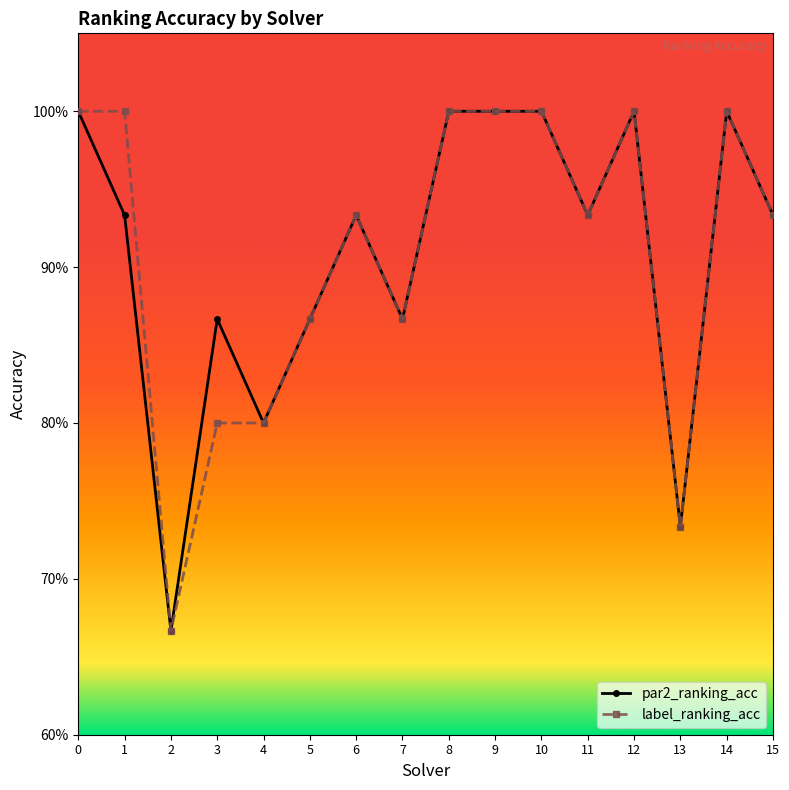

Which has a higher value, 13 or 6?

6